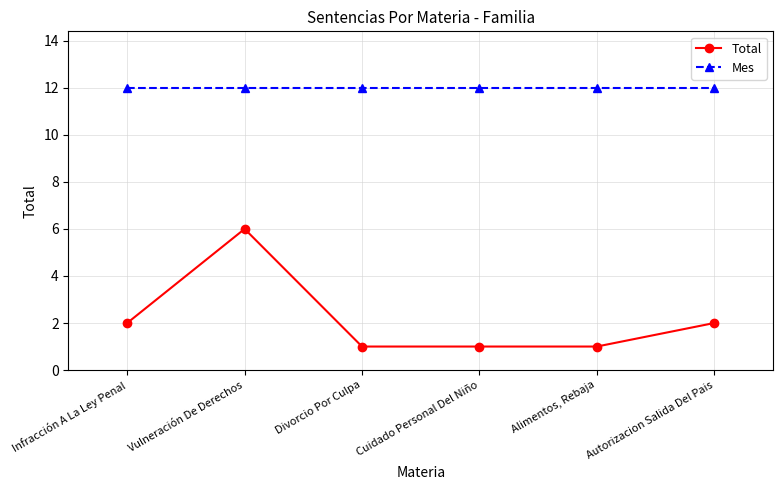

Which series changed the most between Vulneración De Derechos and Divorcio Por Culpa?

Total